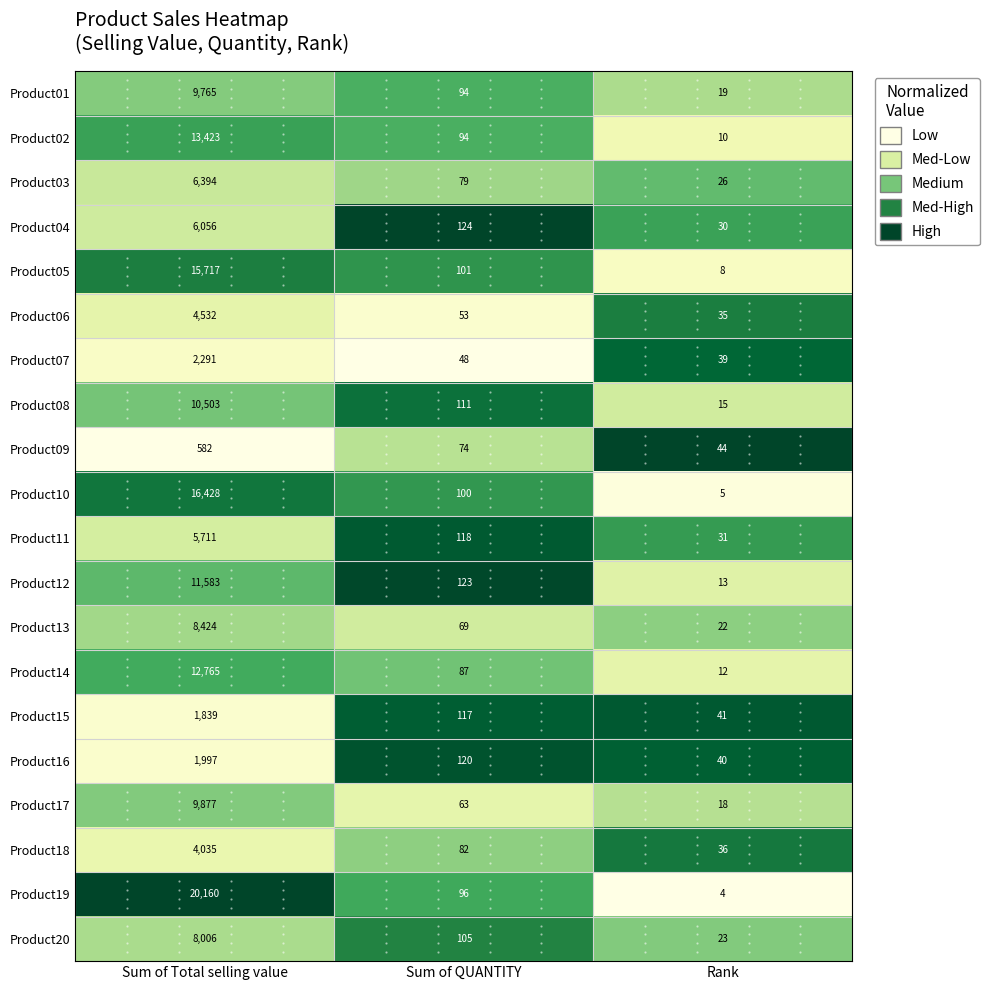

At which category does the chart reach its peak across all series?

Sum of Total selling value